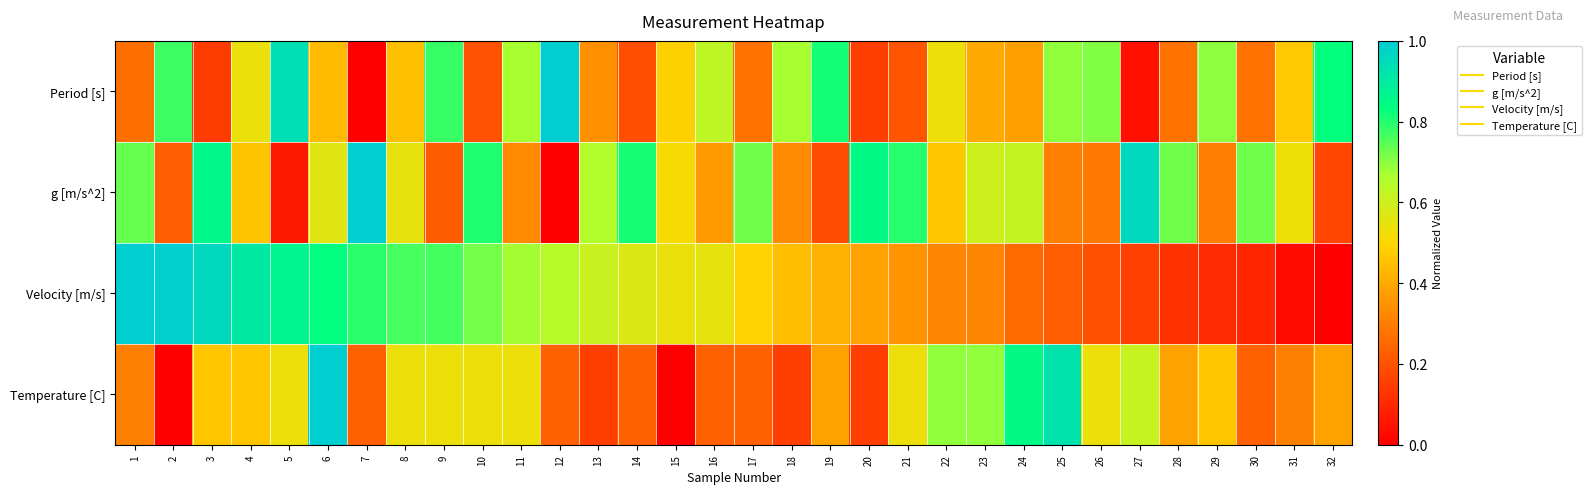

Reading right to left, what are all the values shown in this chart?

Period [s]: 32=0.8	31=0.5	30=0.3	29=0.7	28=0.3	27=0.0	26=0.7	25=0.7	24=0.4	23=0.4	22=0.5	21=0.2	20=0.2	19=0.8	18=0.7	17=0.3	16=0.6	15=0.5	14=0.2	13=0.3	12=1.0	11=0.7	10=0.2	9=0.8	8=0.5	7=0.0	6=0.4	5=0.9	4=0.5	3=0.1	2=0.8	1=0.3
g [m/s^2]: 32=0.2	31=0.5	30=0.7	29=0.3	28=0.7	27=1.0	26=0.3	25=0.3	24=0.6	23=0.6	22=0.5	21=0.8	20=0.8	19=0.2	18=0.3	17=0.7	16=0.4	15=0.5	14=0.8	13=0.7	12=0.0	11=0.3	10=0.8	9=0.2	8=0.5	7=1.0	6=0.6	5=0.1	4=0.5	3=0.9	2=0.2	1=0.7
Velocity [m/s]: 32=0.0	31=0.0	30=0.1	29=0.1	28=0.1	27=0.2	26=0.2	25=0.2	24=0.3	23=0.3	22=0.3	21=0.3	20=0.4	19=0.4	18=0.4	17=0.5	16=0.5	15=0.5	14=0.6	13=0.6	12=0.6	11=0.7	10=0.7	9=0.8	8=0.8	7=0.8	6=0.8	5=0.9	4=0.9	3=1.0	2=1.0	1=1.0
Temperature [C]: 32=0.4	31=0.3	30=0.2	29=0.5	28=0.4	27=0.6	26=0.5	25=0.9	24=0.8	23=0.7	22=0.7	21=0.5	20=0.2	19=0.4	18=0.2	17=0.2	16=0.2	15=0.0	14=0.2	13=0.2	12=0.2	11=0.5	10=0.5	9=0.5	8=0.5	7=0.2	6=1.0	5=0.5	4=0.5	3=0.5	2=0.0	1=0.3